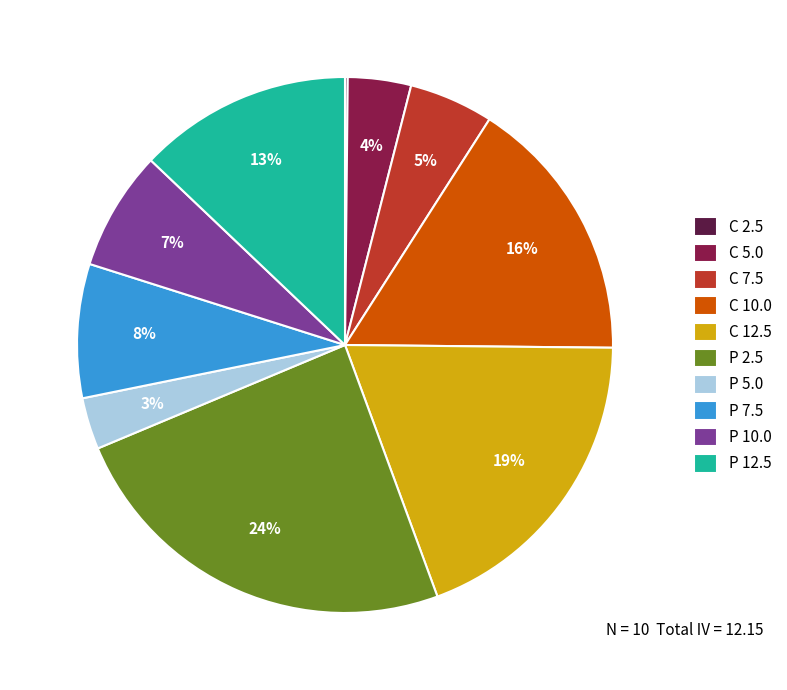

Is the sum of P 12.5 and C 7.5 greater than half?

No